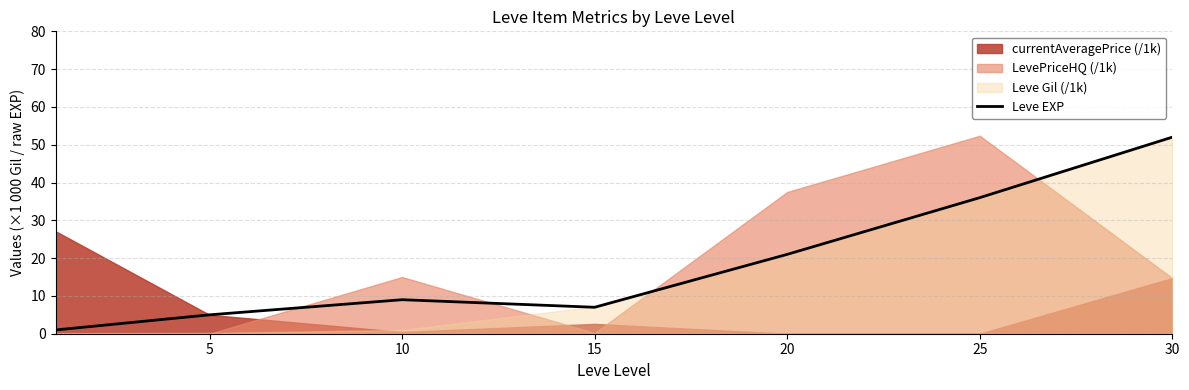

What is the value of the 3rd point from the left?

9